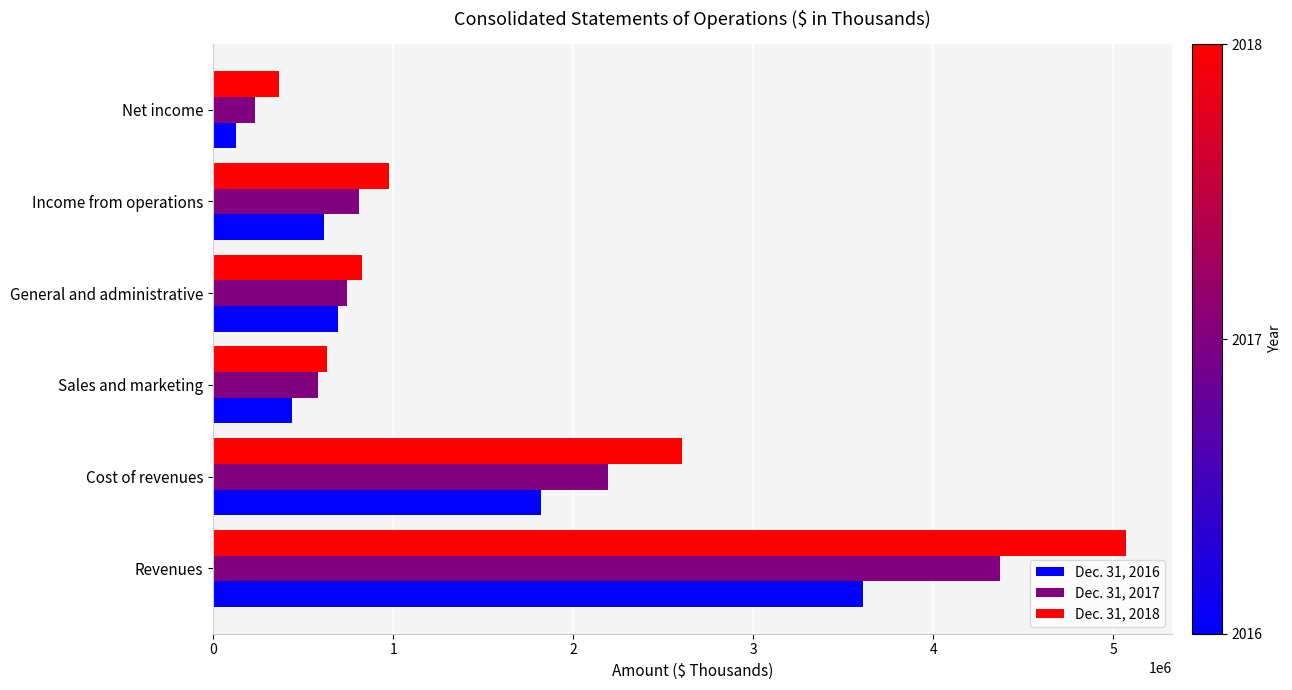

Rank the series by their average value, from lowest to highest.

Dec. 31, 2016, Dec. 31, 2017, Dec. 31, 2018